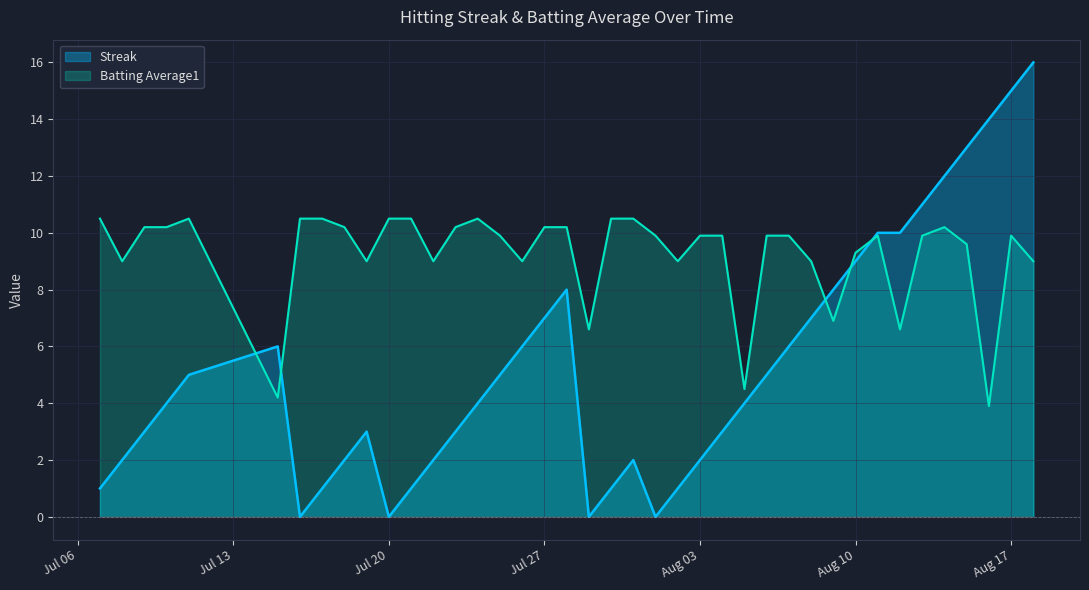

What is the label of the 22nd point from the right?

2010-07-28